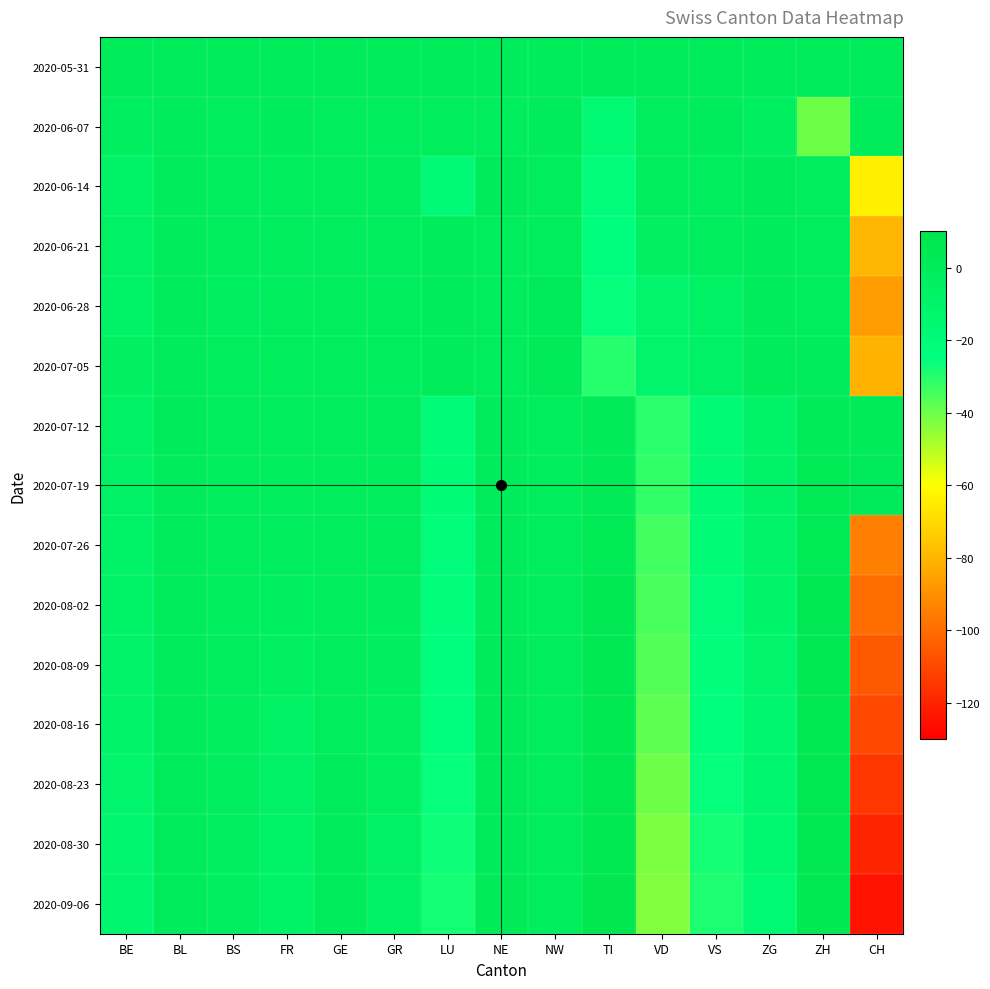

What is the difference between the highest and lowest values at BL?

1